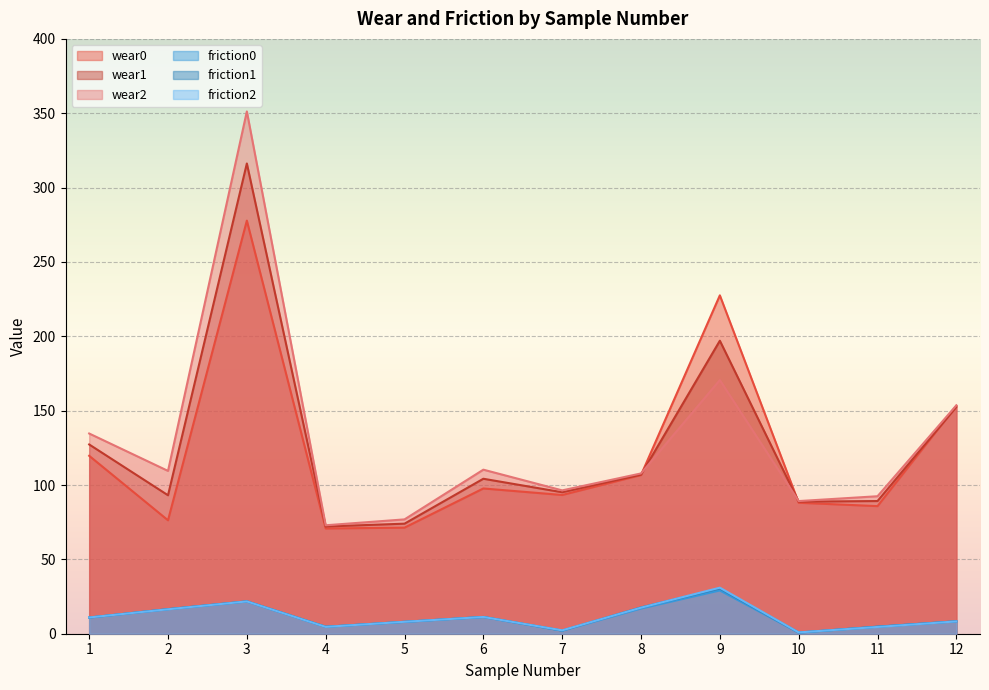

How many values in the friction0 series exceed 10?

6